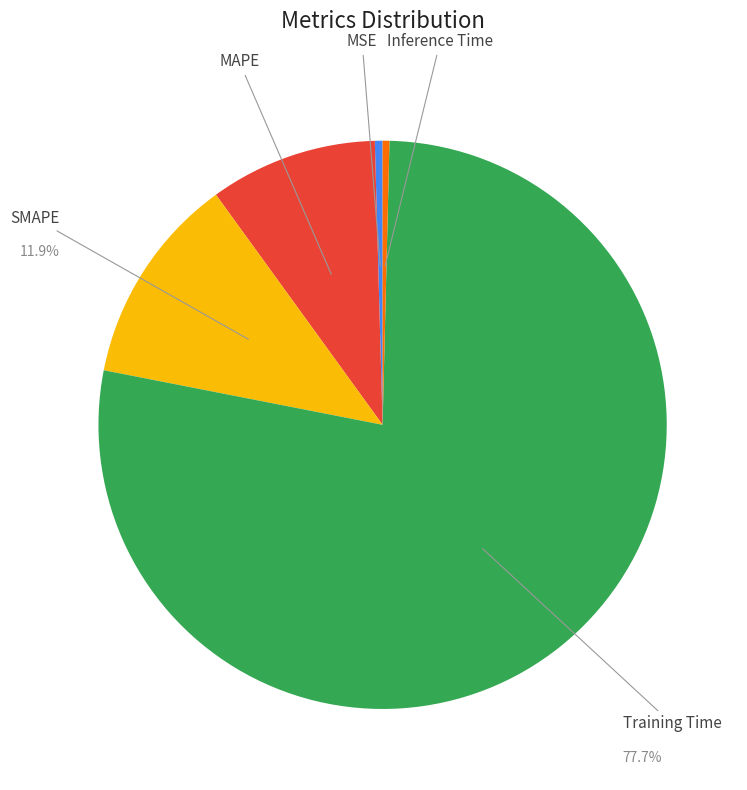

What is the largest slice in the pie chart?

Training Time